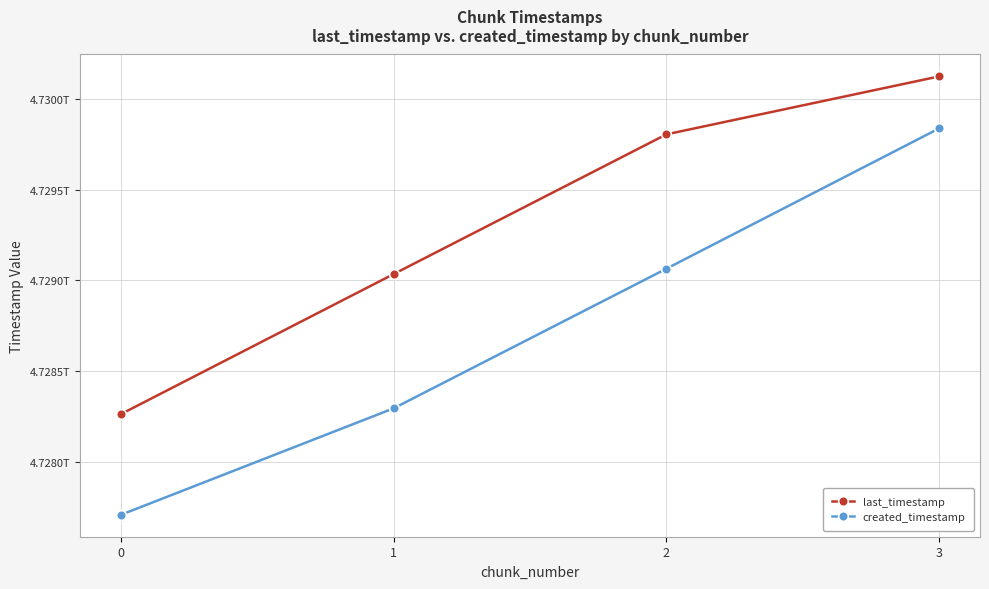

What are all the series names shown in the legend?

last_timestamp, created_timestamp